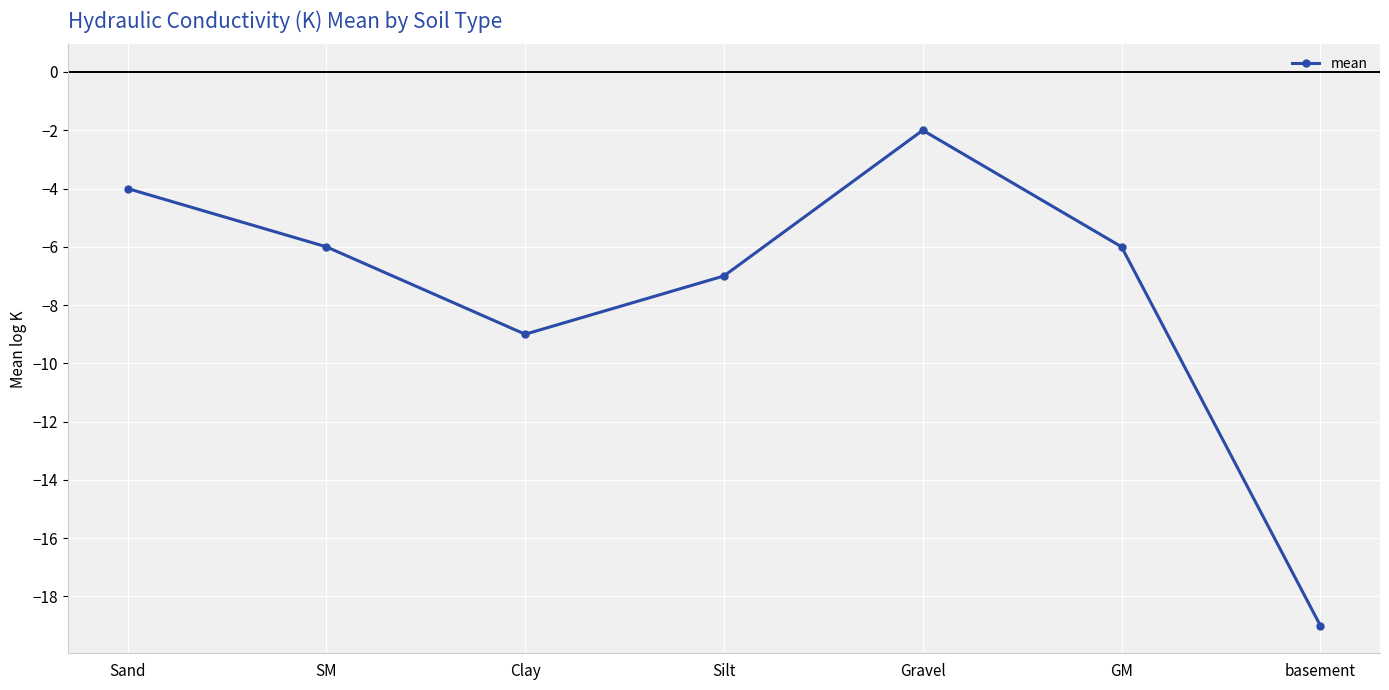

What is the change in value from Silt to Gravel?

+5